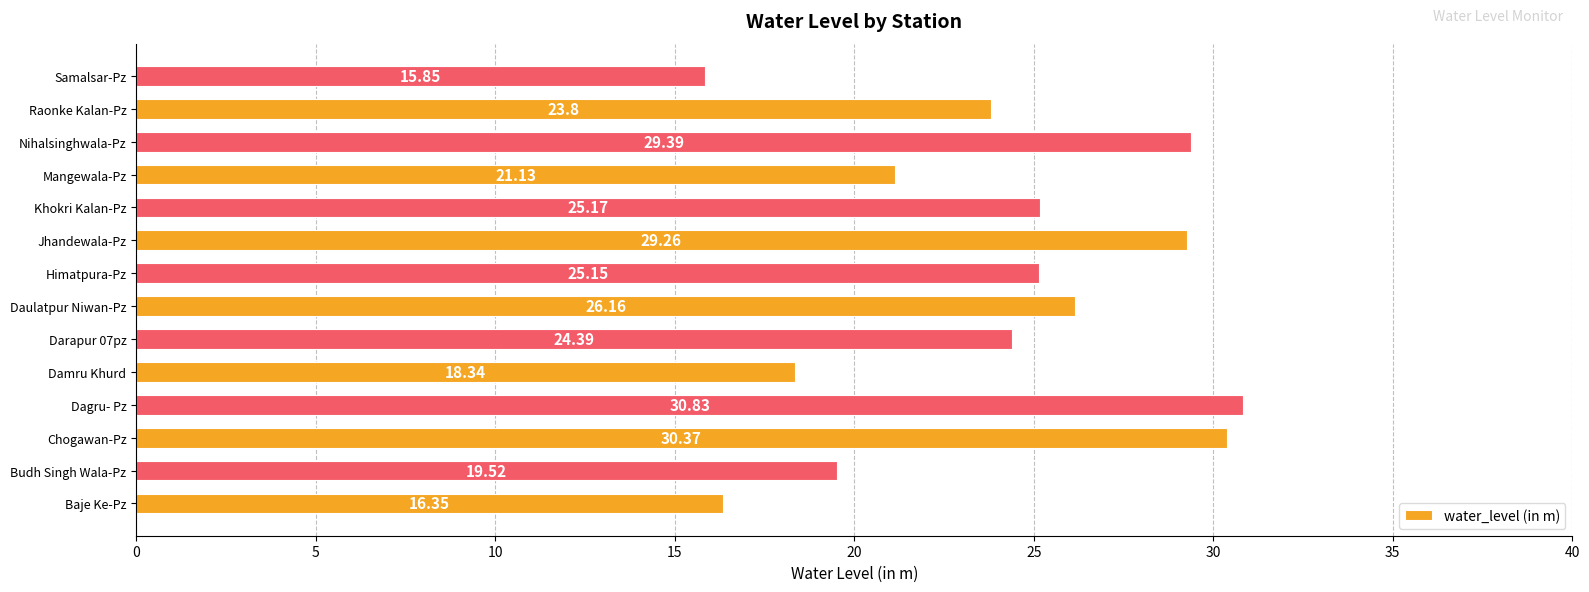

At which category does the chart reach its peak across all series?

Dagru- Pz